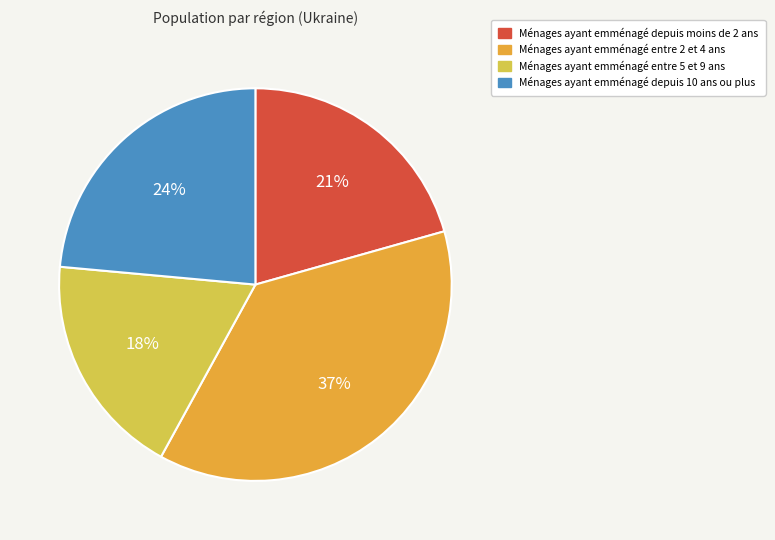

Is there any slice that represents more than half of the pie?

No